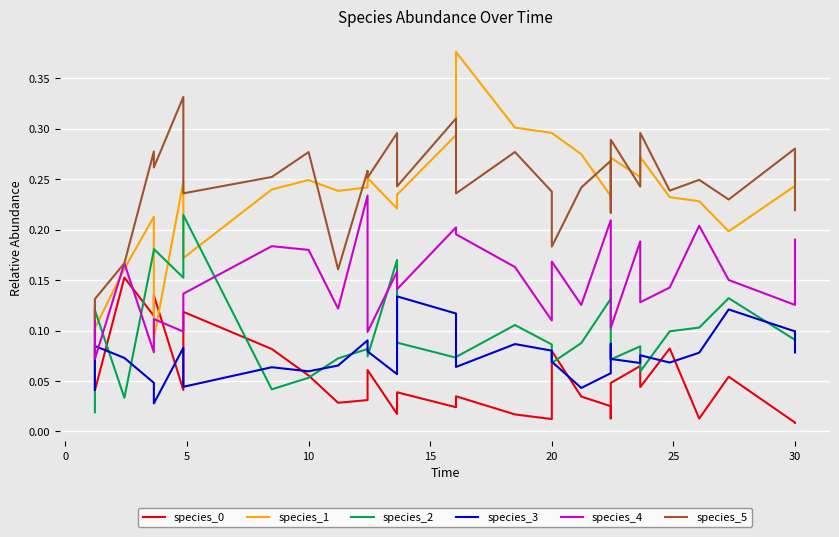

True or false: species_3 has more than 0 points higher than both neighbors.

True